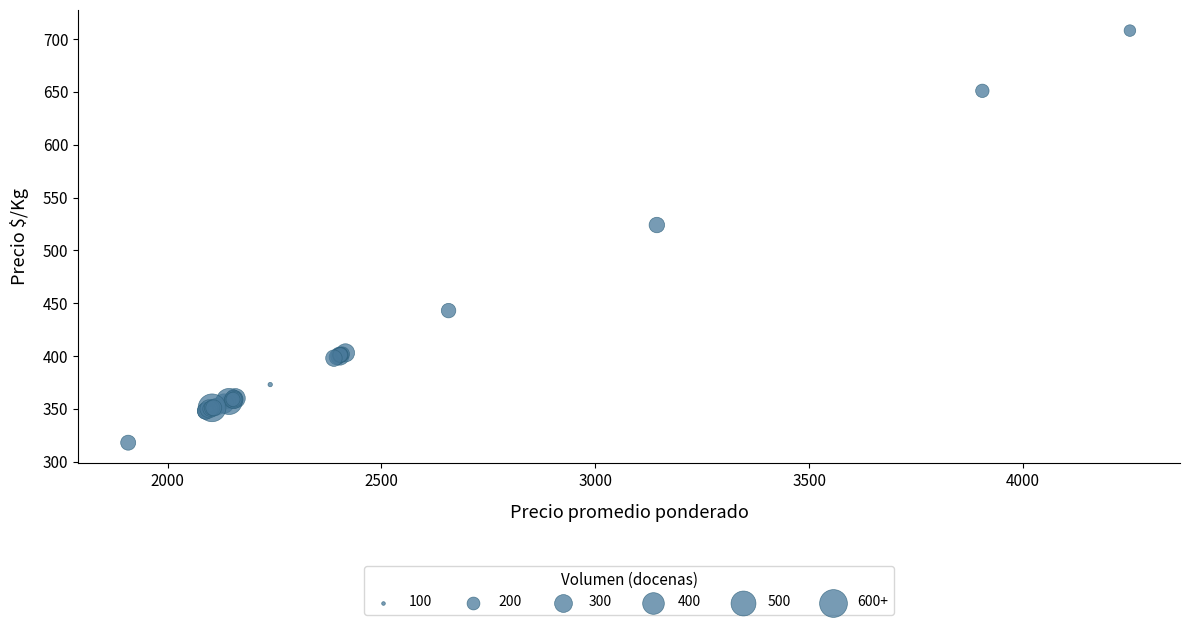

What Y value in the scatter plot is closest to 513?

524